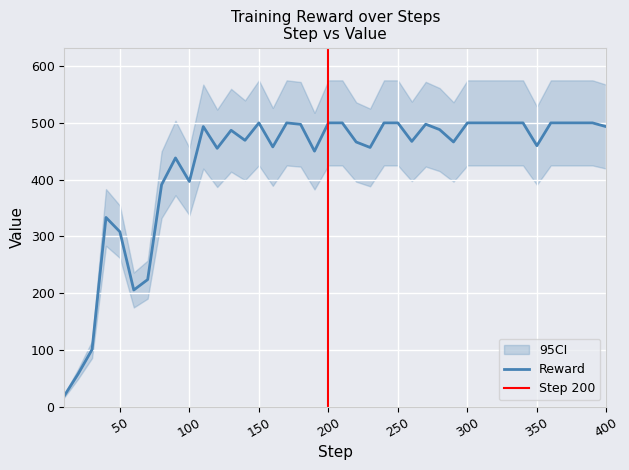

Read the value at 330.

500.0